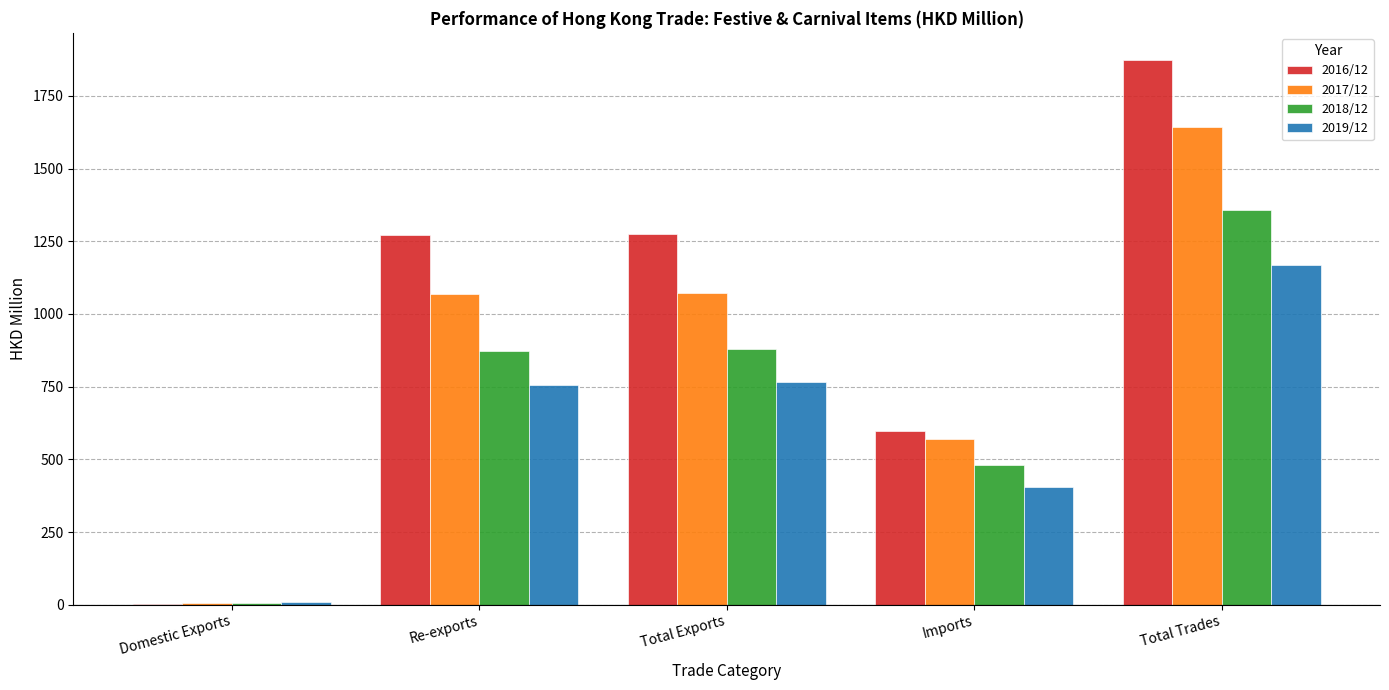

What is the total value across all series at Total Trades?

6044.0